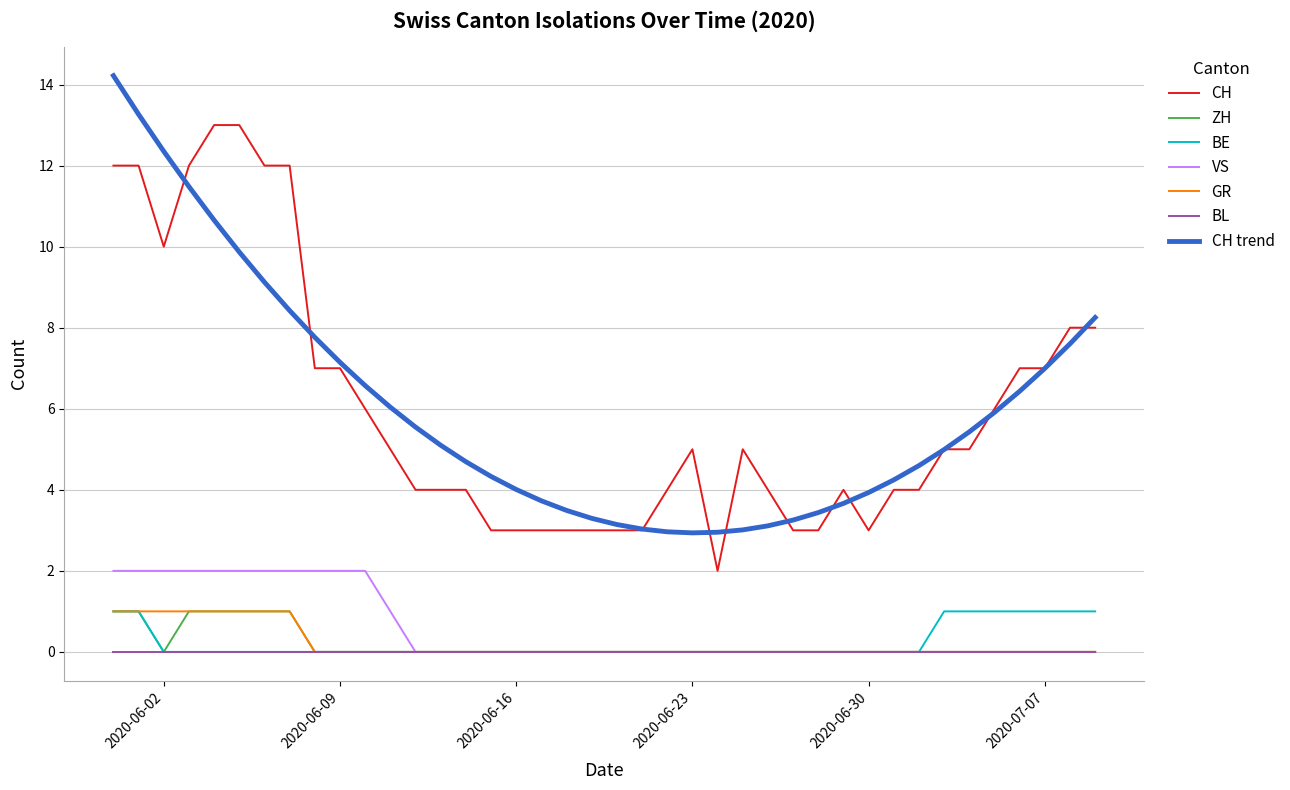

At how many categories does at least one series exceed 1?

40